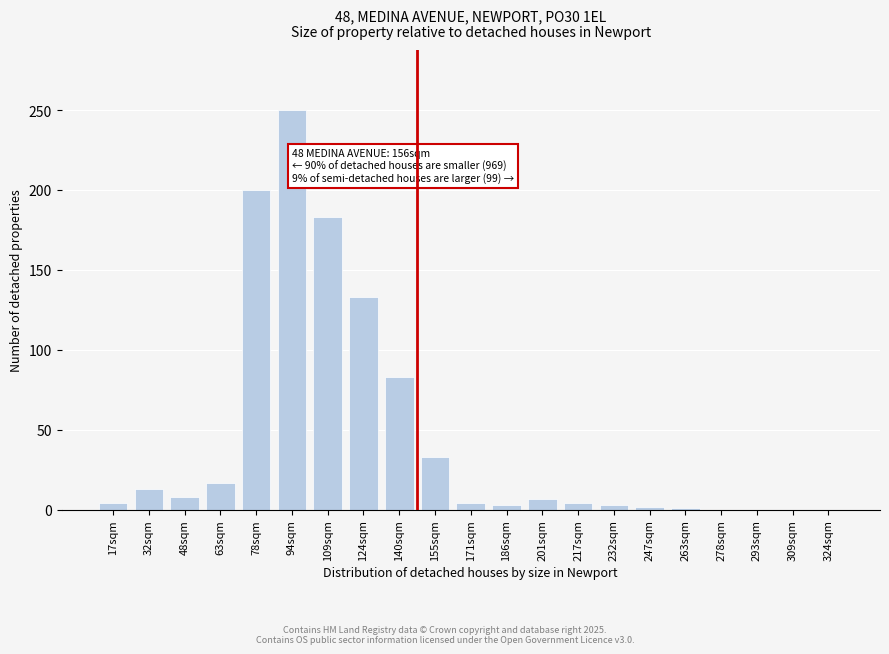

Where is the data nearest to the value 125?

124sqm